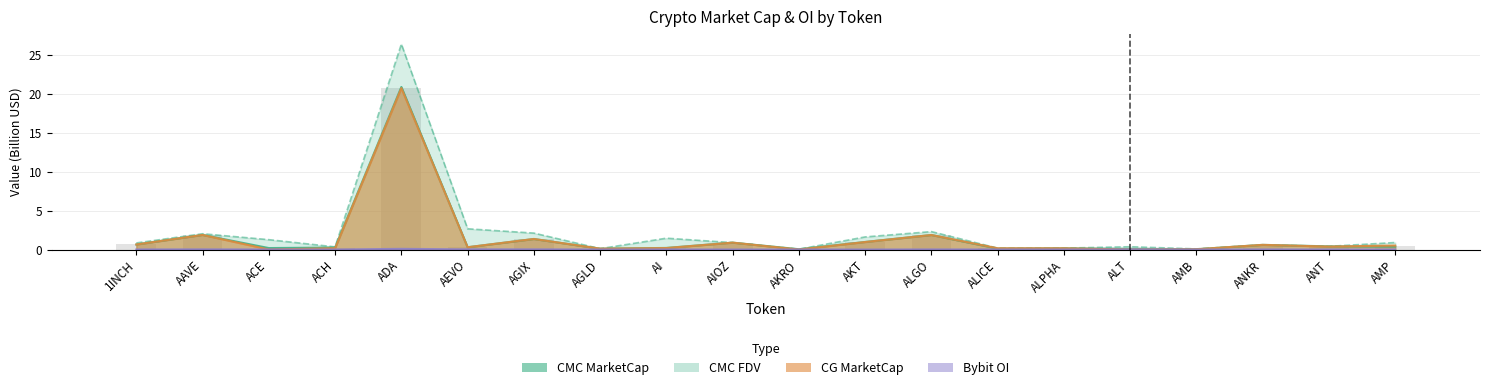

What are all the series names shown in the legend?

CMC_MarketCap, CMC_FDV, CG_MarketCap, Bybit_OI